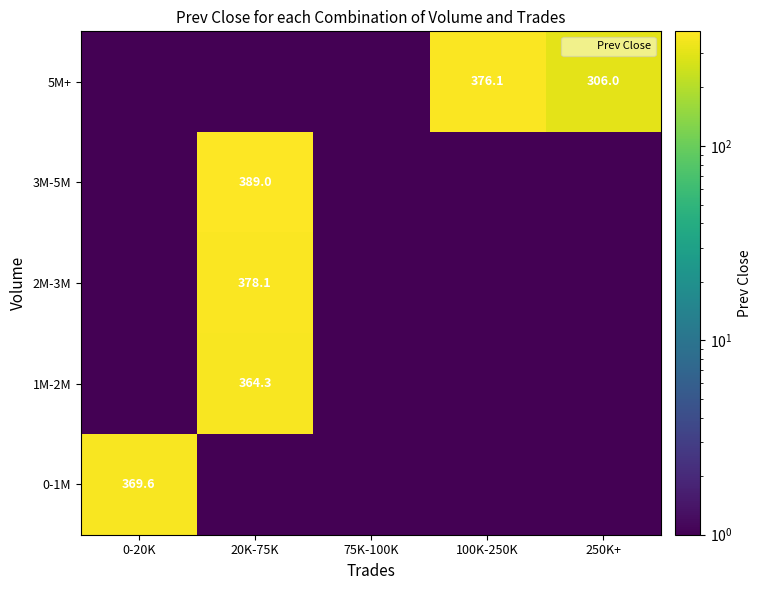

True or false: 1M-2M has a value of 0.0 at 75K-100K.

True